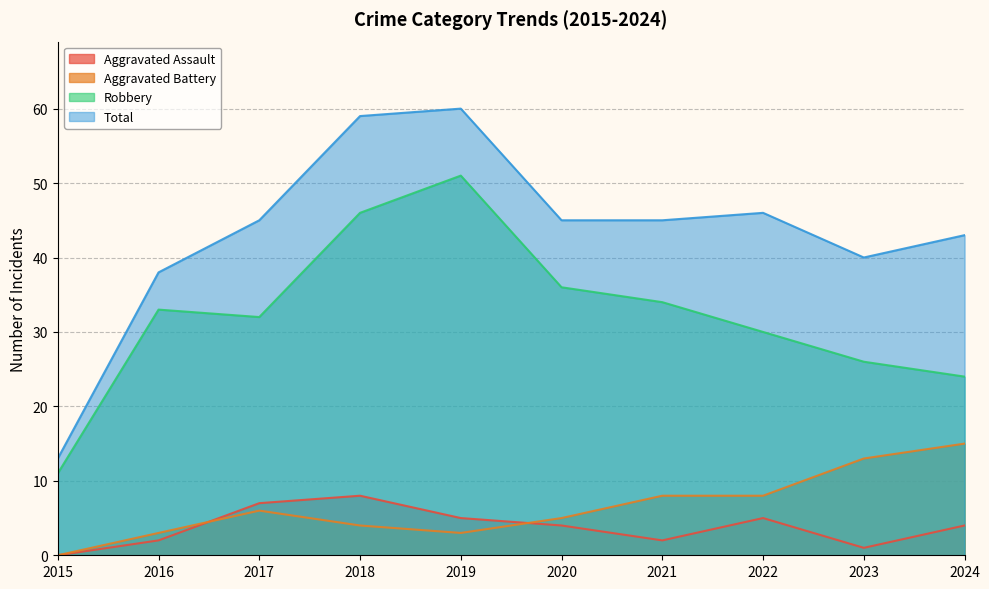

Where is Aggravated Battery nearest to the value 7?

2017